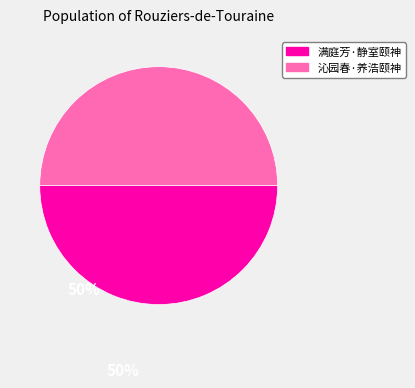

What is the ratio of the value at 满庭芳·静室颐神 to the value at 沁园春·养浩颐神?

1.0